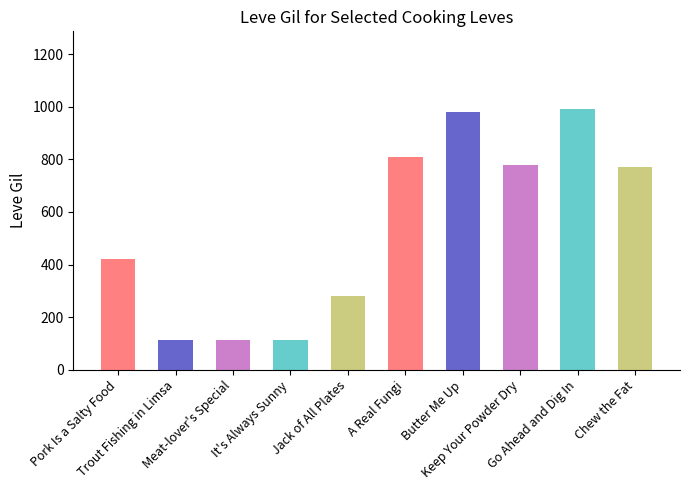

What is the minimum value shown in the chart?

112